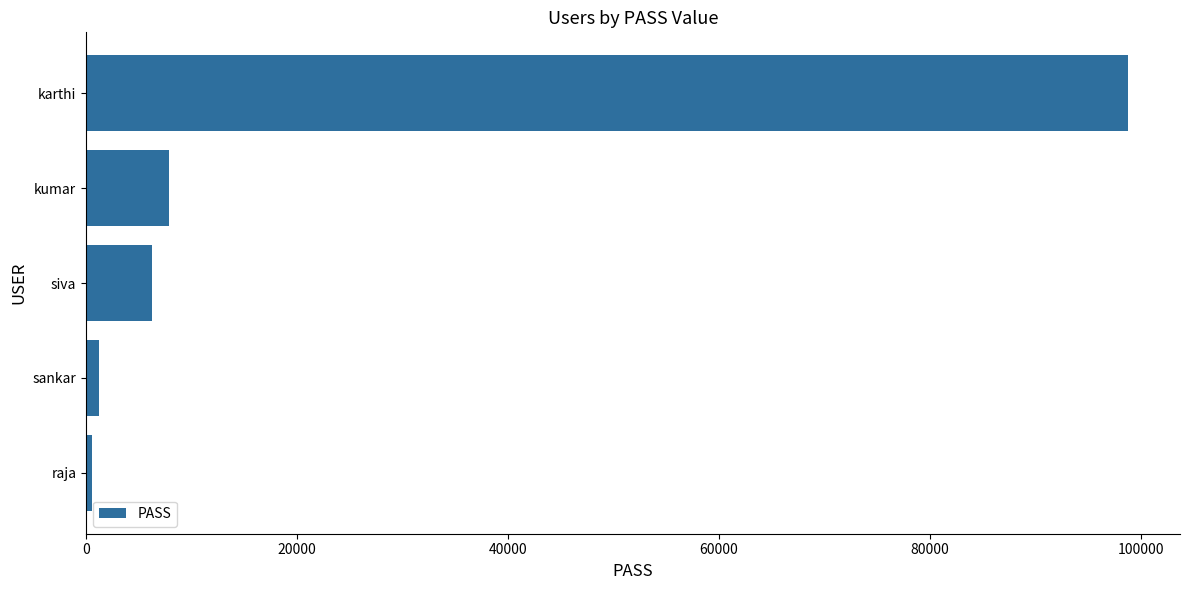

What is the label of the 3rd bar from the top?

siva